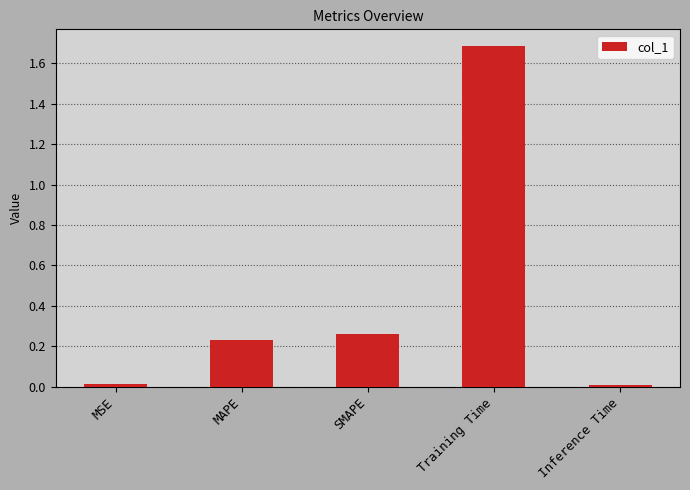

What position from the left is MAPE?

2